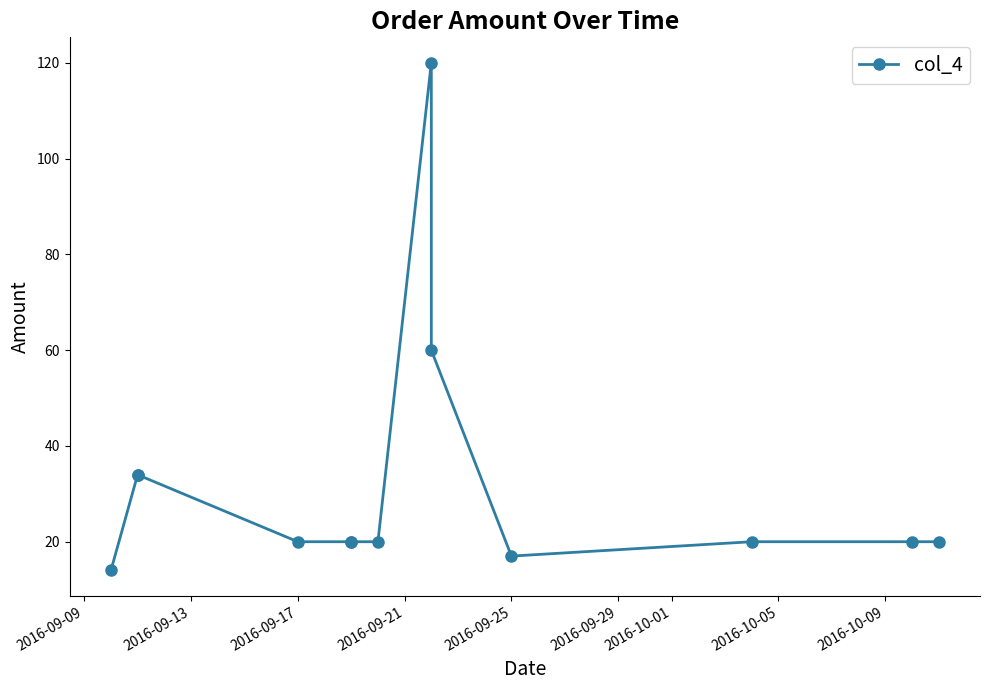

True or false: the data shows 29.1 at 2016-09-25.

False